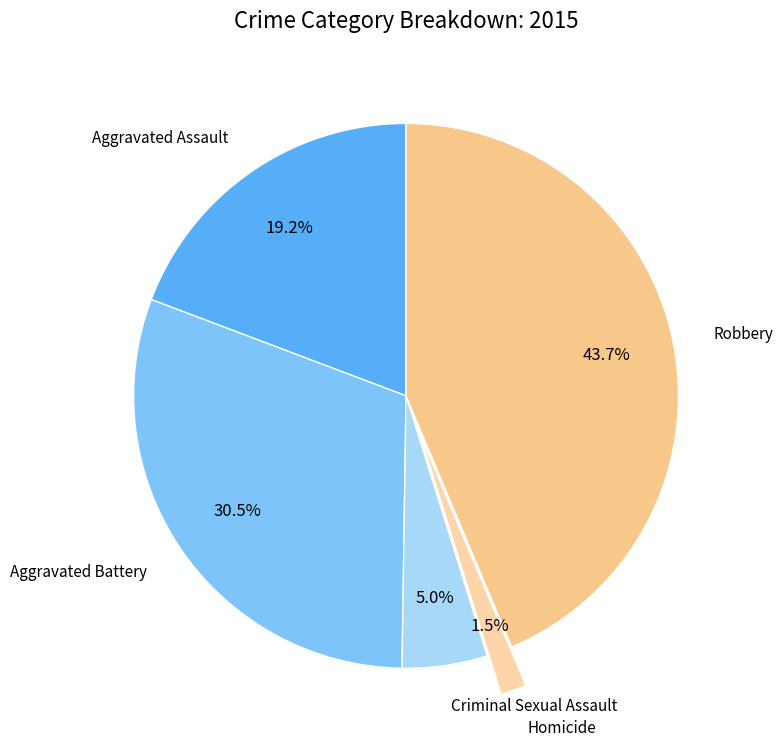

Which category has the smallest portion of the pie?

Homicide